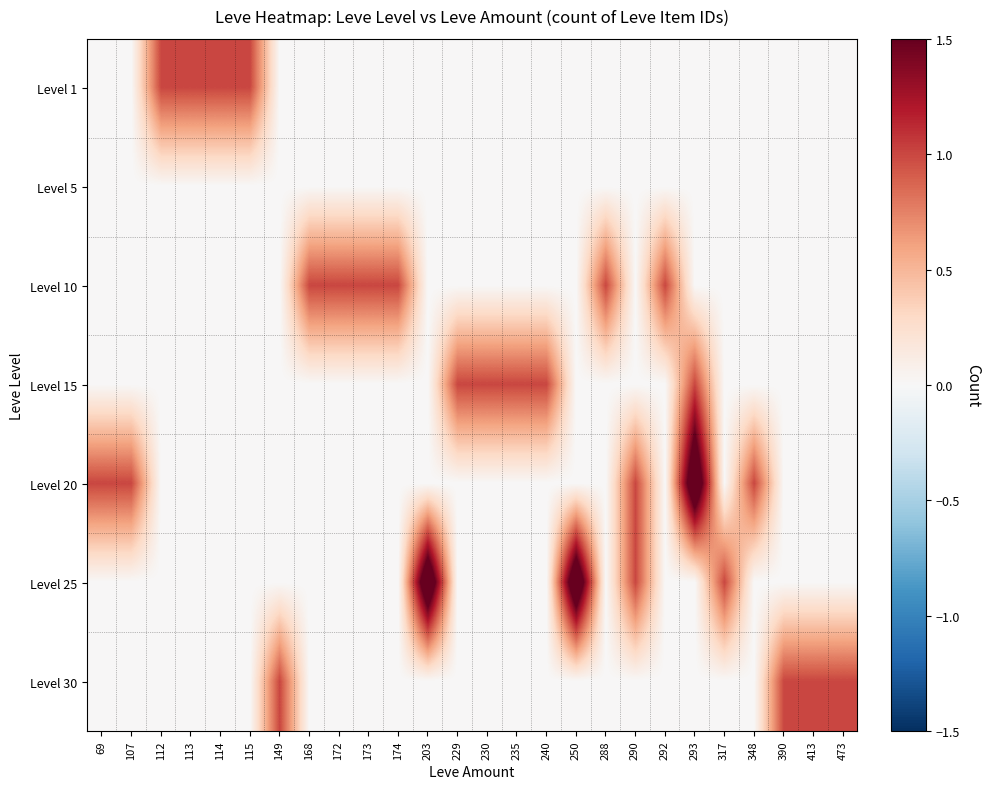

Reading left to right, list all the values displayed in this chart.

Level 1: 69=0	107=0	112=1	113=1	114=1	115=1	149=0	168=0	172=0	173=0	174=0	203=0	229=0	230=0	235=0	240=0	250=0	288=0	290=0	292=0	293=0	317=0	348=0	390=0	413=0	473=0
Level 5: 69=0	107=0	112=0	113=0	114=0	115=0	149=0	168=0	172=0	173=0	174=0	203=0	229=0	230=0	235=0	240=0	250=0	288=0	290=0	292=0	293=0	317=0	348=0	390=0	413=0	473=0
Level 10: 69=0	107=0	112=0	113=0	114=0	115=0	149=0	168=1	172=1	173=1	174=1	203=0	229=0	230=0	235=0	240=0	250=0	288=1	290=0	292=1	293=0	317=0	348=0	390=0	413=0	473=0
Level 15: 69=0	107=0	112=0	113=0	114=0	115=0	149=0	168=0	172=0	173=0	174=0	203=0	229=1	230=1	235=1	240=1	250=0	288=0	290=0	292=0	293=1	317=0	348=0	390=0	413=0	473=0
Level 20: 69=1	107=1	112=0	113=0	114=0	115=0	149=0	168=0	172=0	173=0	174=0	203=0	229=0	230=0	235=0	240=0	250=0	288=0	290=1	292=0	293=2	317=0	348=1	390=0	413=0	473=0
Level 25: 69=0	107=0	112=0	113=0	114=0	115=0	149=0	168=0	172=0	173=0	174=0	203=2	229=0	230=0	235=0	240=0	250=2	288=0	290=1	292=0	293=0	317=1	348=0	390=0	413=0	473=0
Level 30: 69=0	107=0	112=0	113=0	114=0	115=0	149=1	168=0	172=0	173=0	174=0	203=0	229=0	230=0	235=0	240=0	250=0	288=0	290=0	292=0	293=0	317=0	348=0	390=1	413=1	473=1